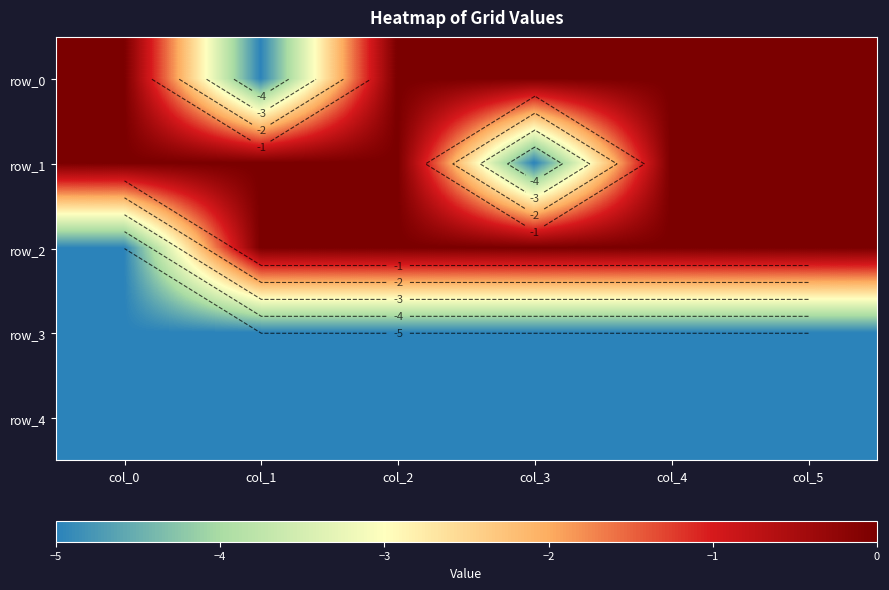

What is the difference between the maximum and minimum values in the row_0 series?

5